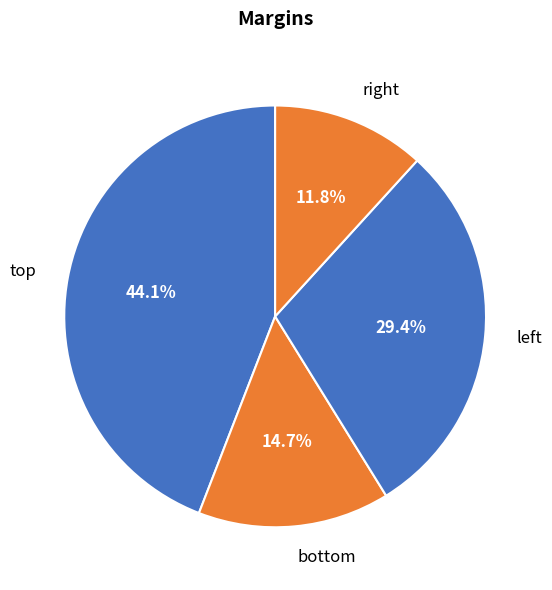

Rank the categories by value from lowest to highest.

right, bottom, left, top